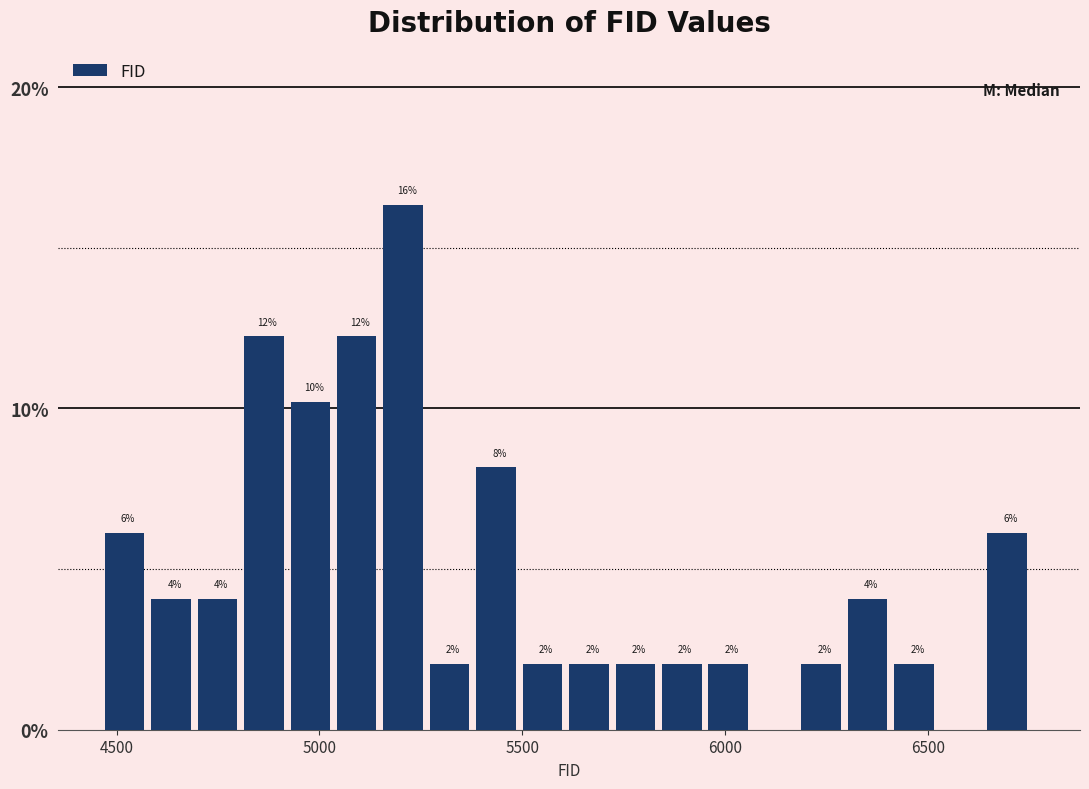

Read against the x-axis, roughly where is the centre of the tallest bar?

5200